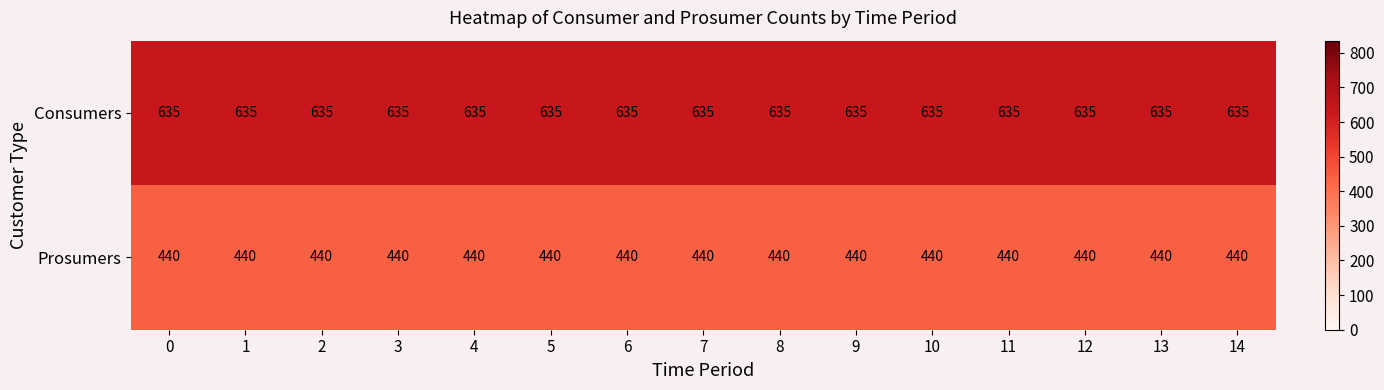

What value does the Consumers series have at 5?

635